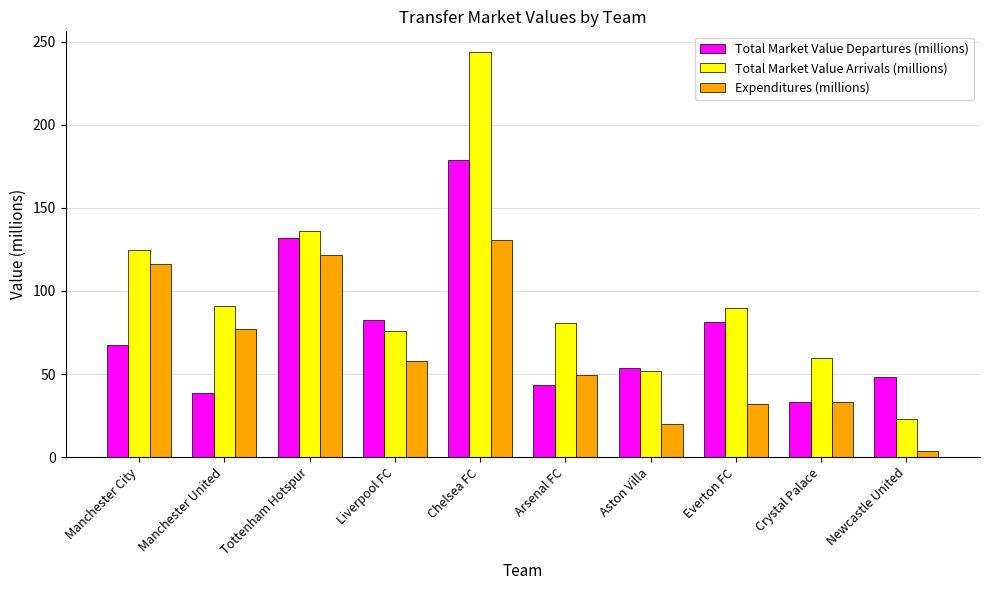

What position from the left is Aston Villa?

7